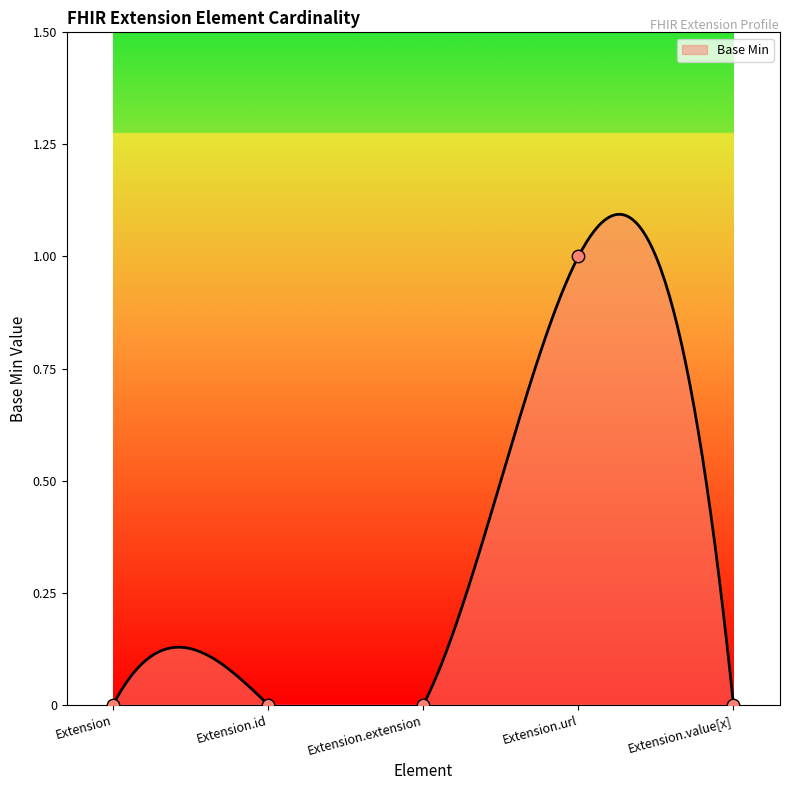

Between Extension.id and Extension.extension, which is larger?

Extension.id